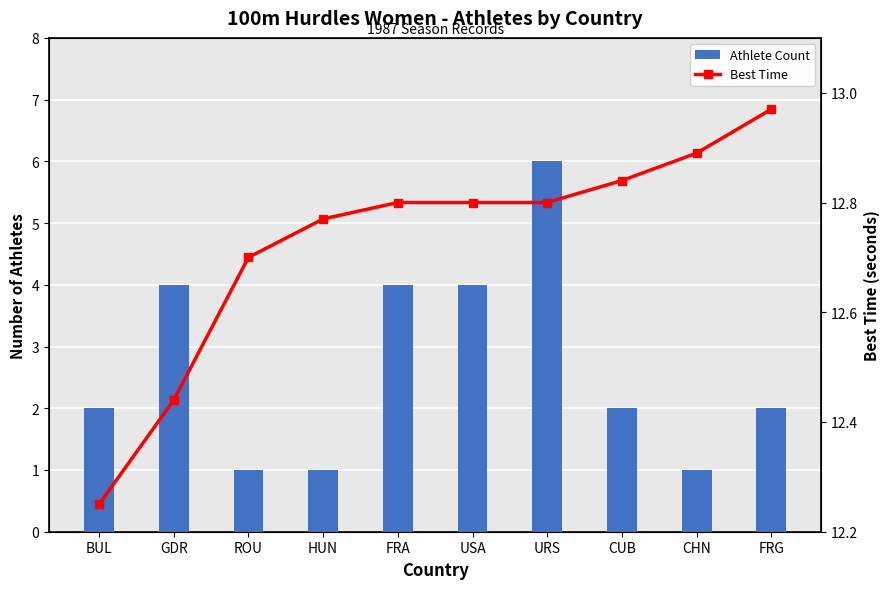

Which category has the lowest value across all series?

ROU